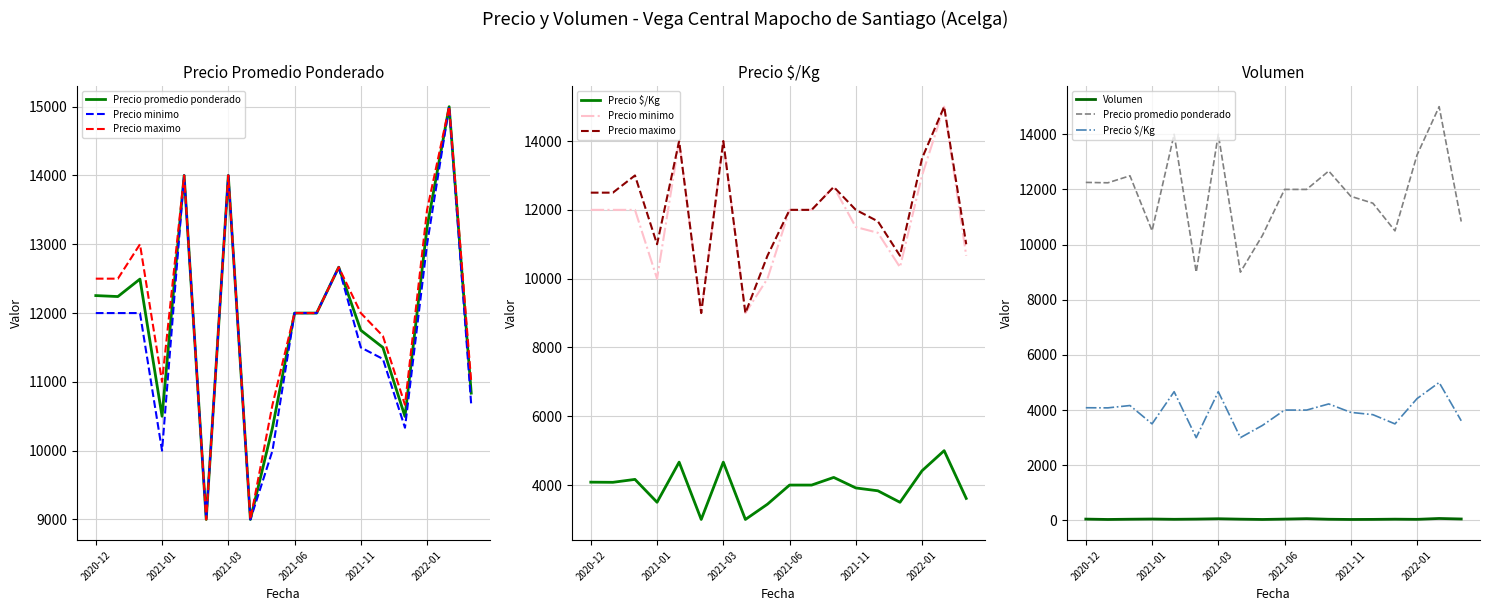

Count the number of categories in the chart.

18